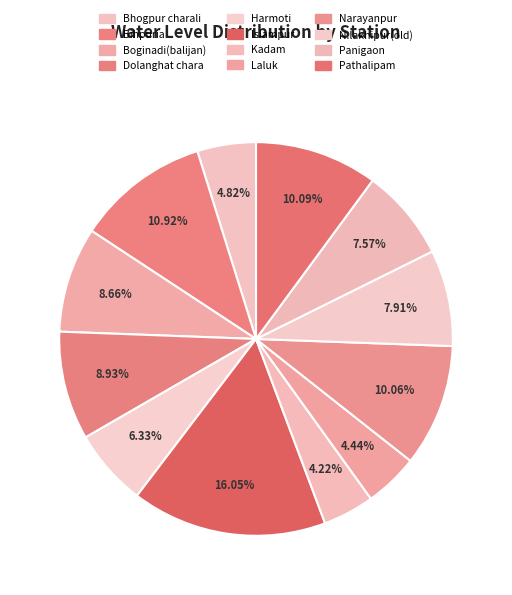

To the nearest percent, what percentage of the pie is Bihpuria?

11%